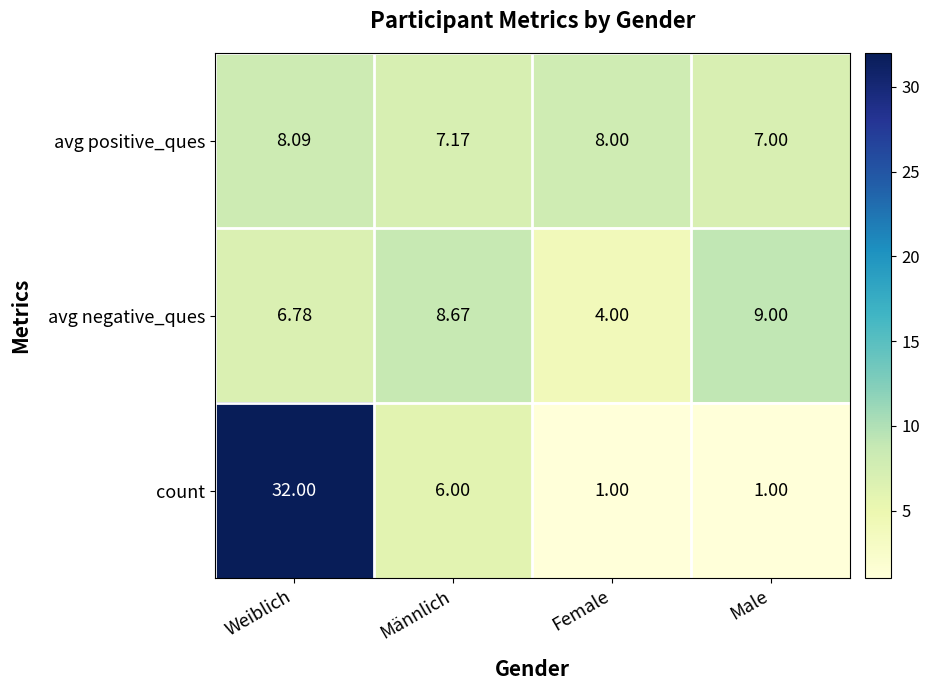

Which category has the highest value in the avg positive_ques series?

Weiblich